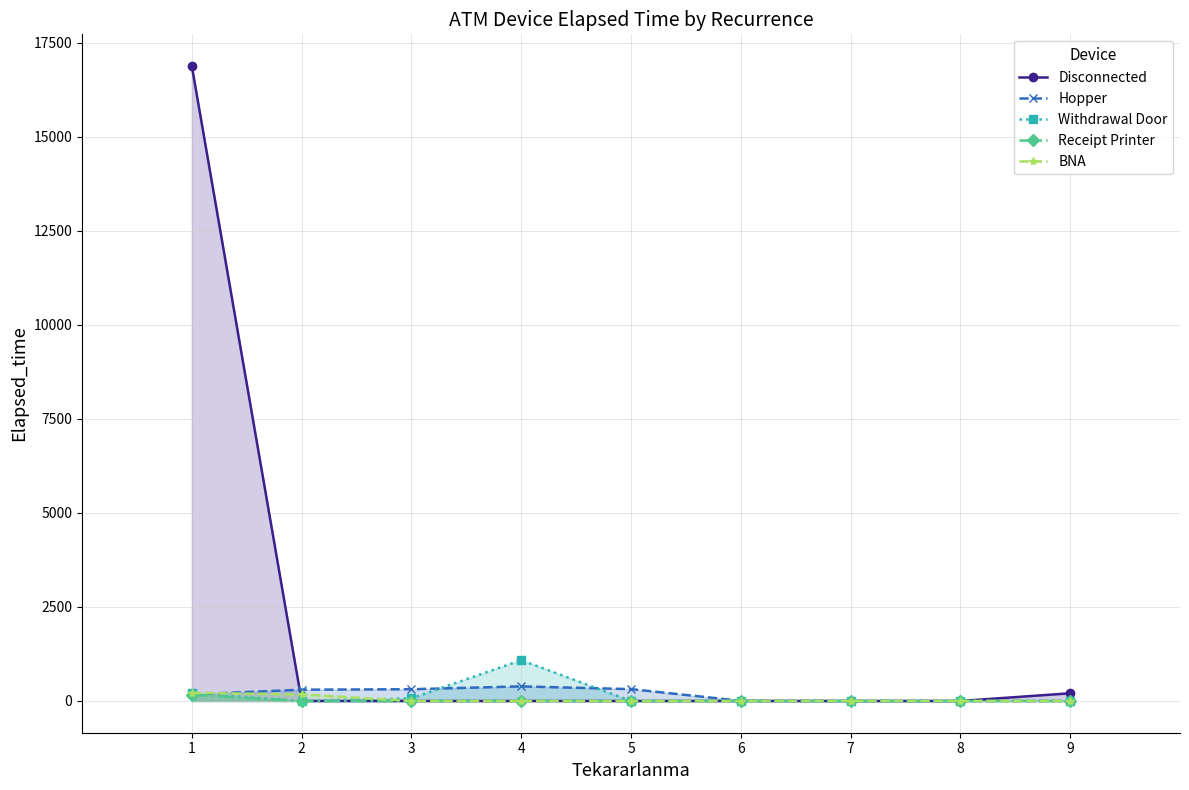

At which label is Withdrawal Door closest to 542?

1